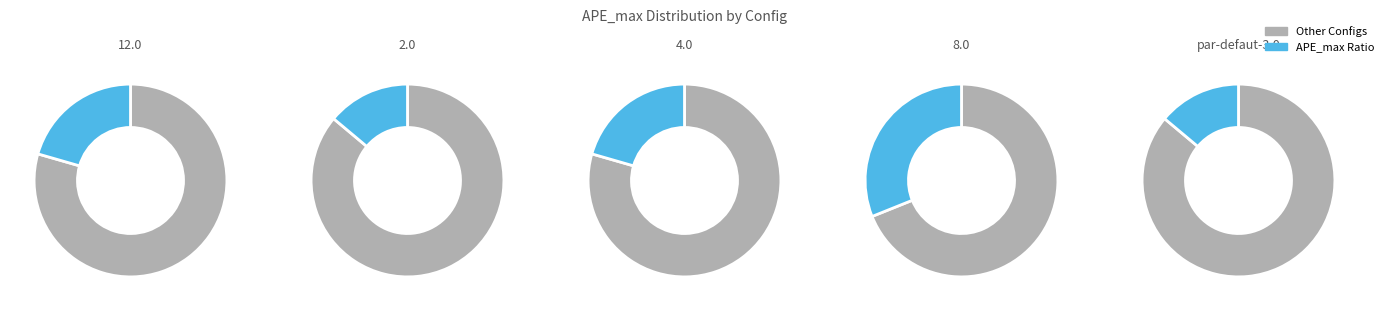

Rank the categories by value from highest to lowest.

8.0, 12.0, 4.0, 2.0, par-defaut-3.0